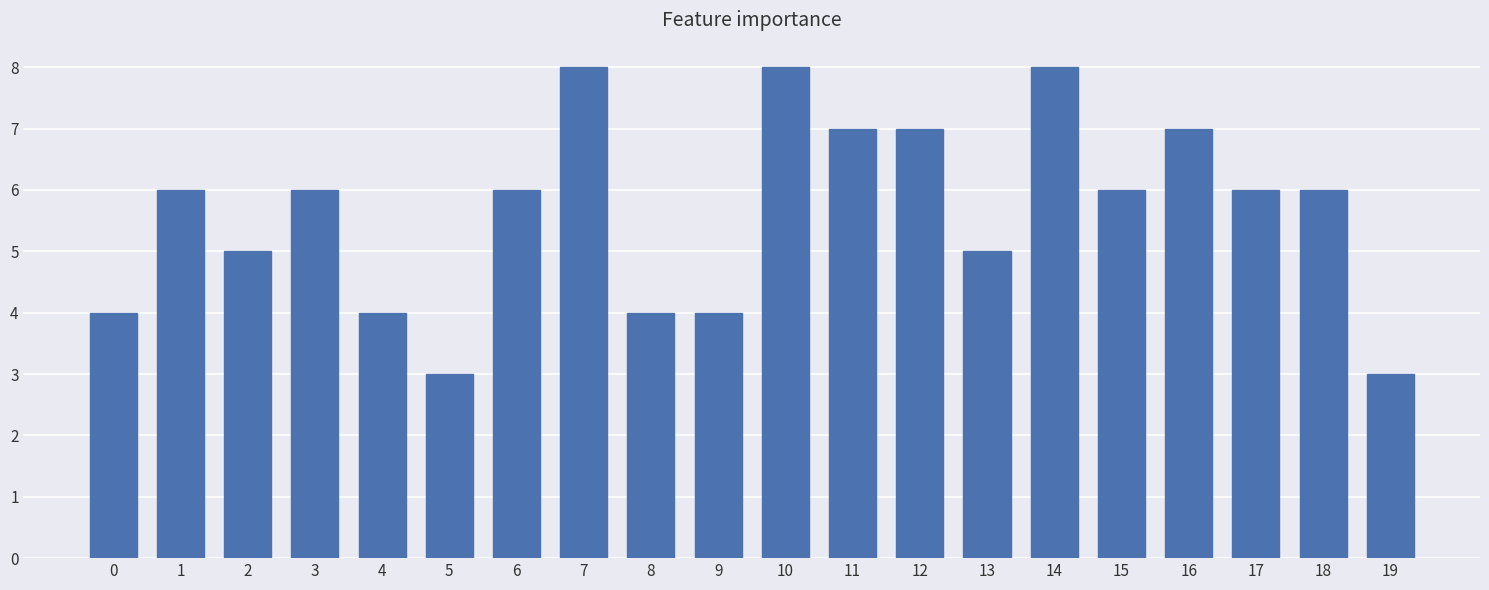

Reading left to right, extract all data points from this chart.

0=4	1=6	2=5	3=6	4=4	5=3	6=6	7=8	8=4	9=4	10=8	11=7	12=7	13=5	14=8	15=6	16=7	17=6	18=6	19=3